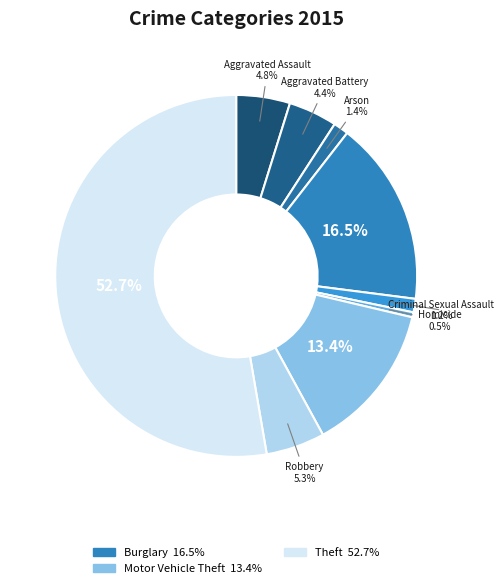

How many segments does this pie chart have?

9